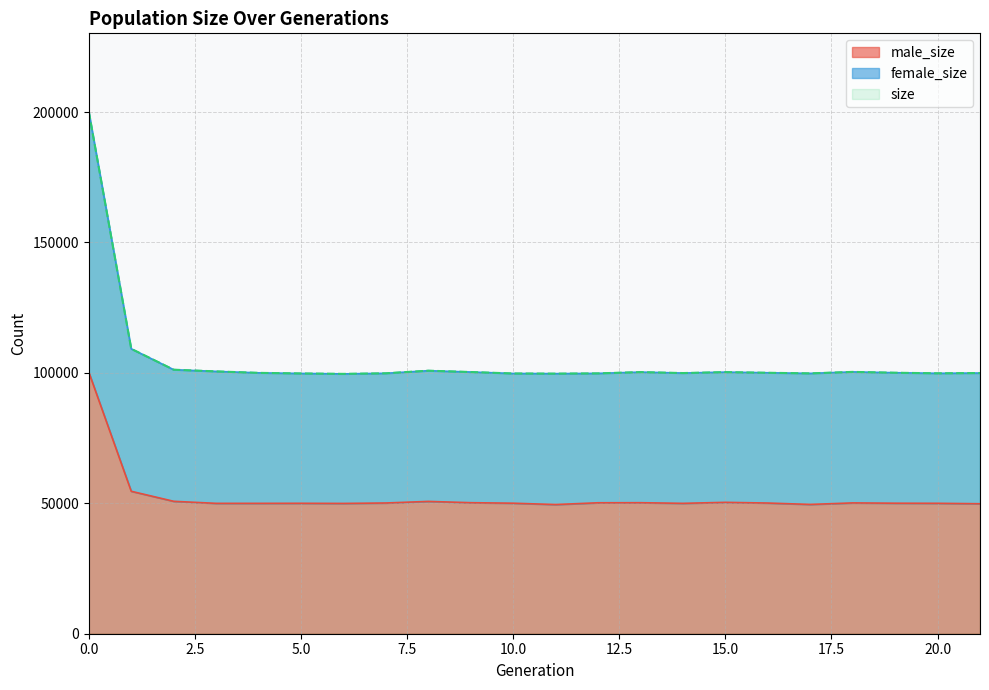

True or false: size and male_size intersect in this chart.

False